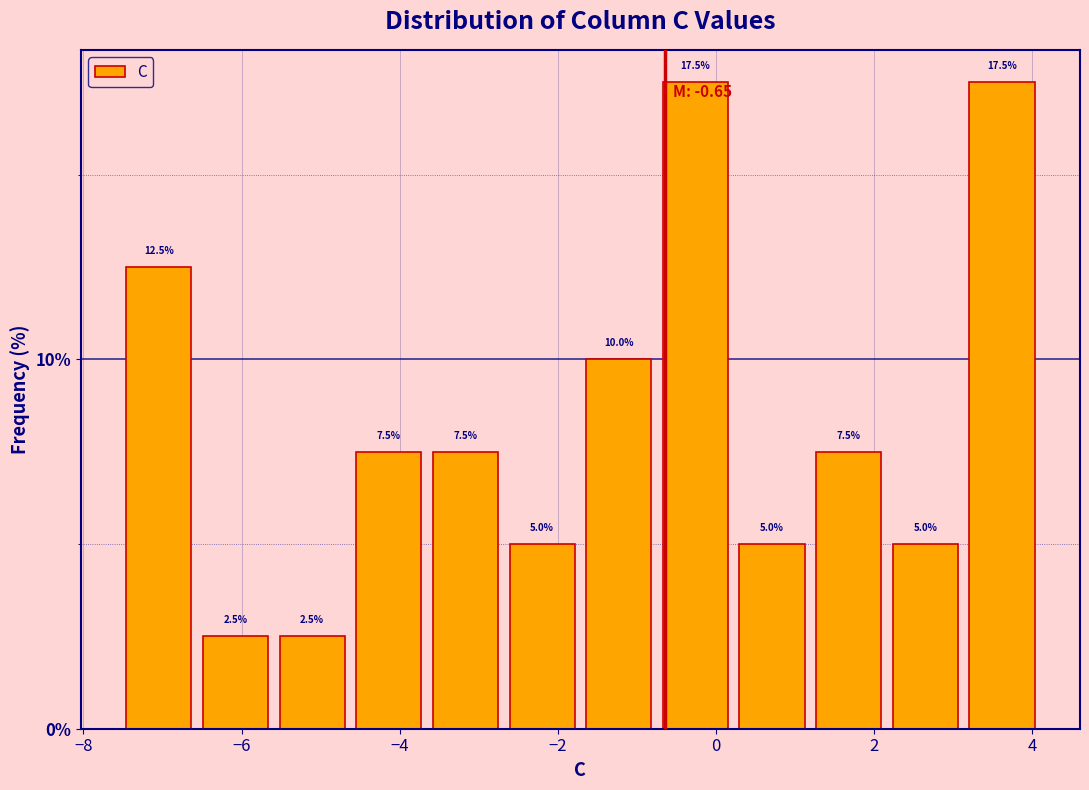

Reading left to right, list every bar in this chart as the range it spans on the x-axis followed by its height. The bar edges are not printed on the chart, so give them approximately, as read against the axis.

-7.6 to -6.6: 12.5
-6.6 to -5.6: 2.5
-5.6 to -4.6: 2.5
-4.6 to -3.6: 7.5
-3.6 to -2.6: 7.5
-2.6 to -1.8: 5.0
-1.8 to -0.8: 10.0
-0.8 to 0.2: 17.5
0.2 to 1.2: 5.0
1.2 to 2.2: 7.5
2.2 to 3.2: 5.0
3.2 to 4.2: 17.5